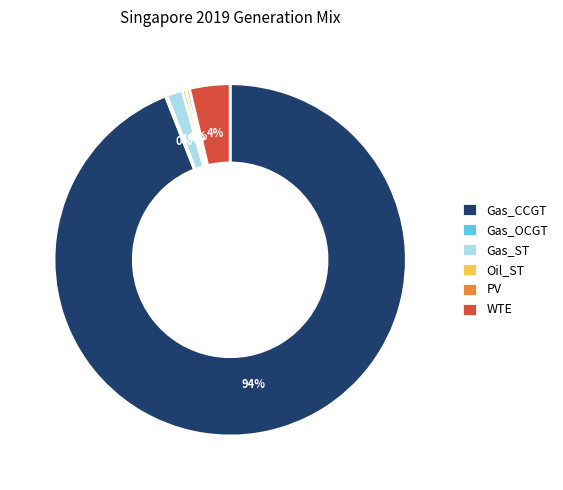

Between Oil_ST and Gas_ST, which is larger?

Gas_ST